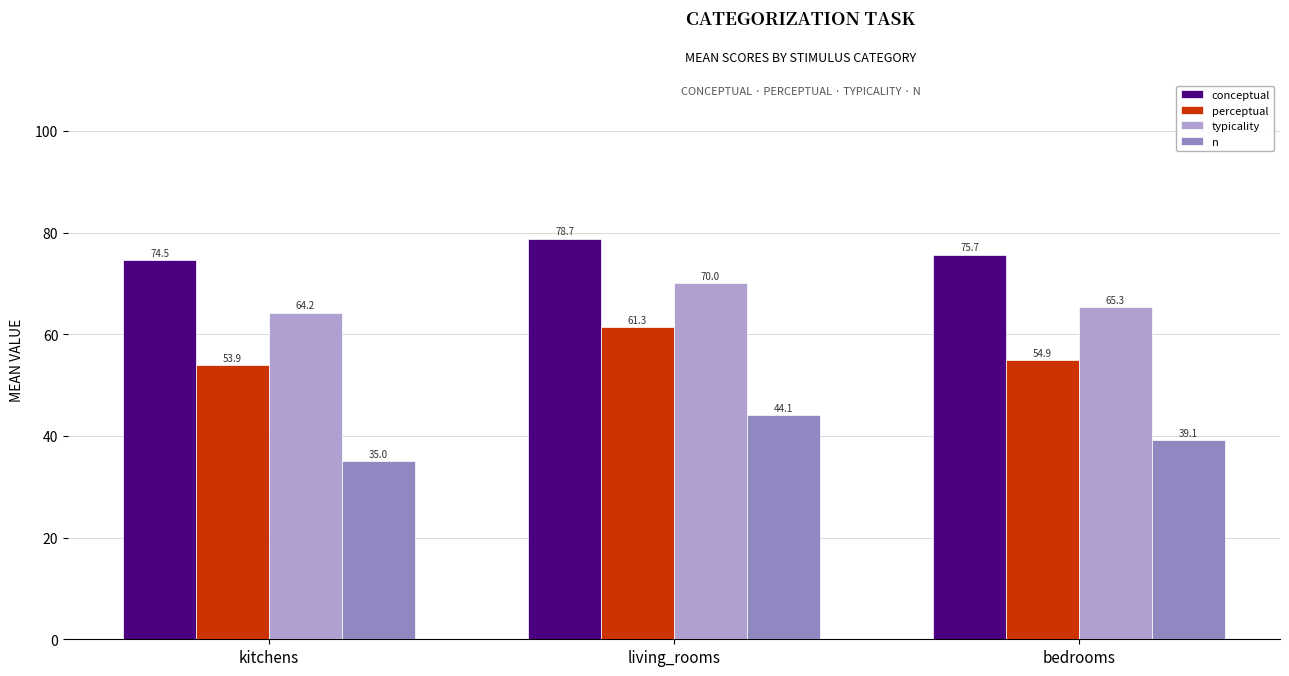

At which category is the sum across all series the highest?

living_rooms